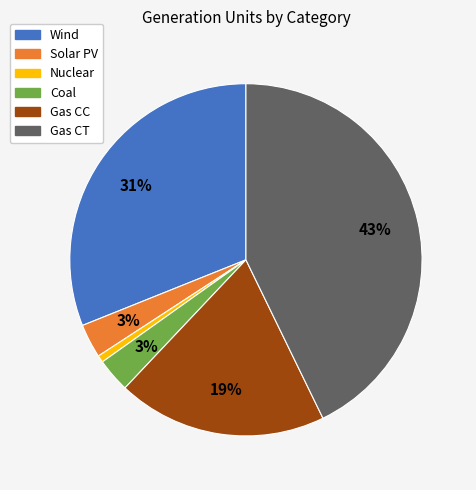

What percentage is the Solar PV slice, to the nearest percent?

3%